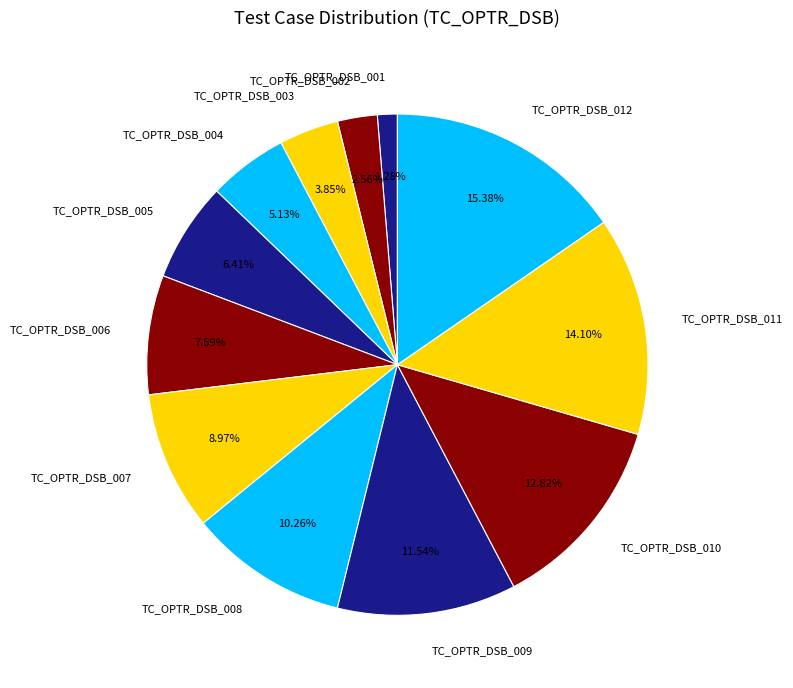

How much of the chart is everything except TC_OPTR_DSB_006?

92.3%